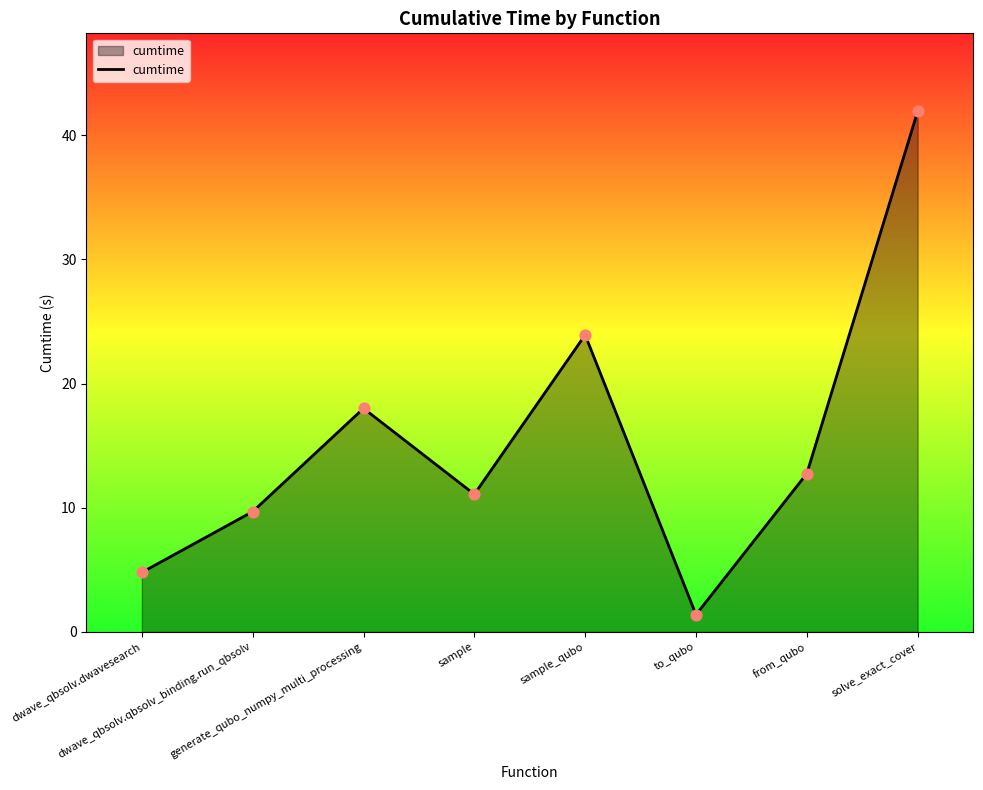

What is the change in value from generate_qubo_numpy_multi_processing to to_qubo?

-16.6